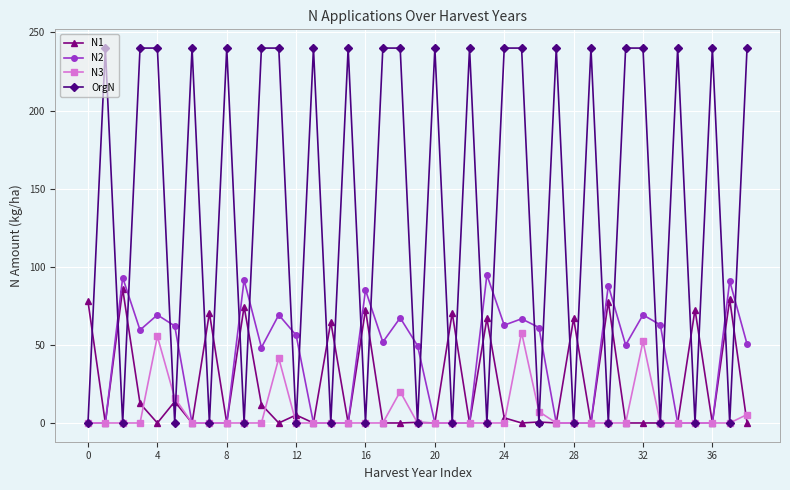

What is the greatest value displayed?

240.0